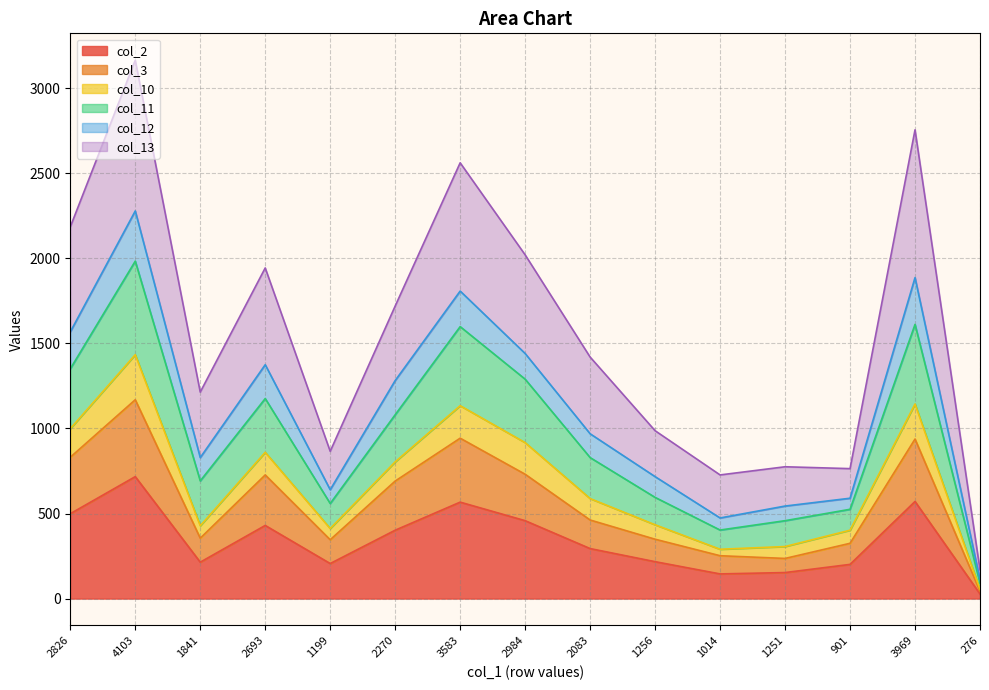

True or false: col_2 has a value of 201 at 901.

True